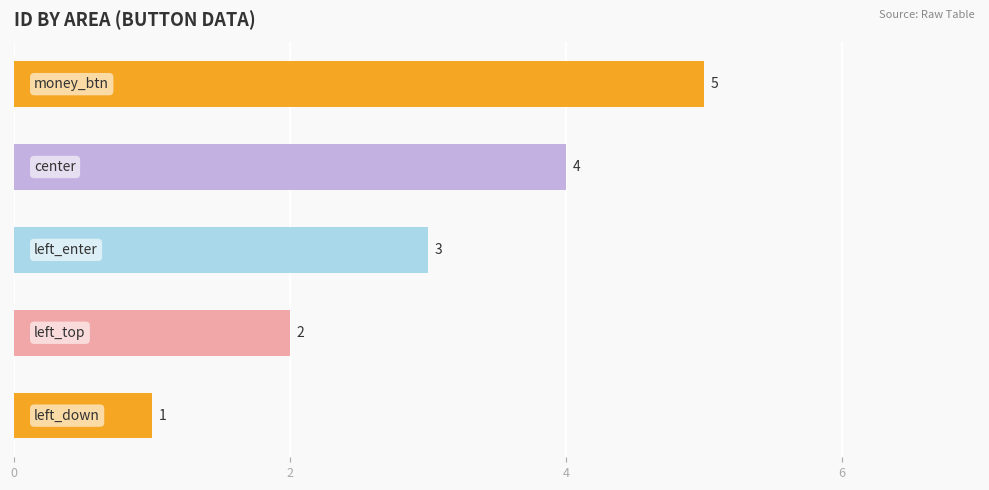

What is the average value?

3